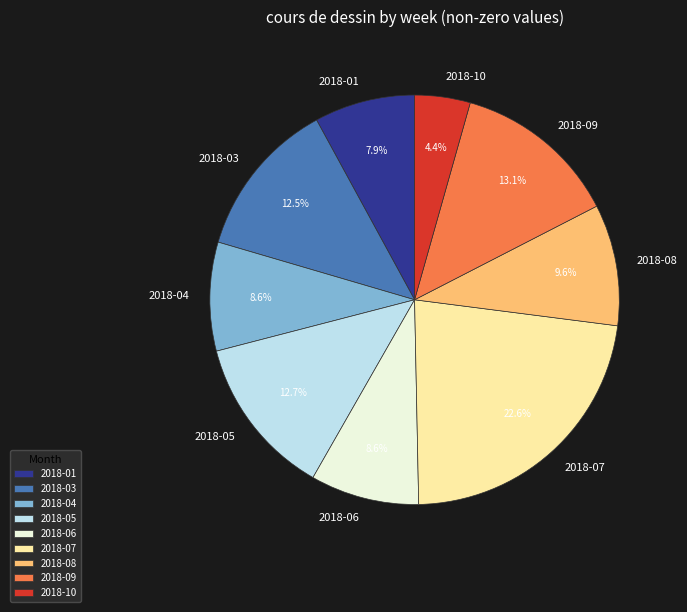

Which slice is the smallest?

2018-10